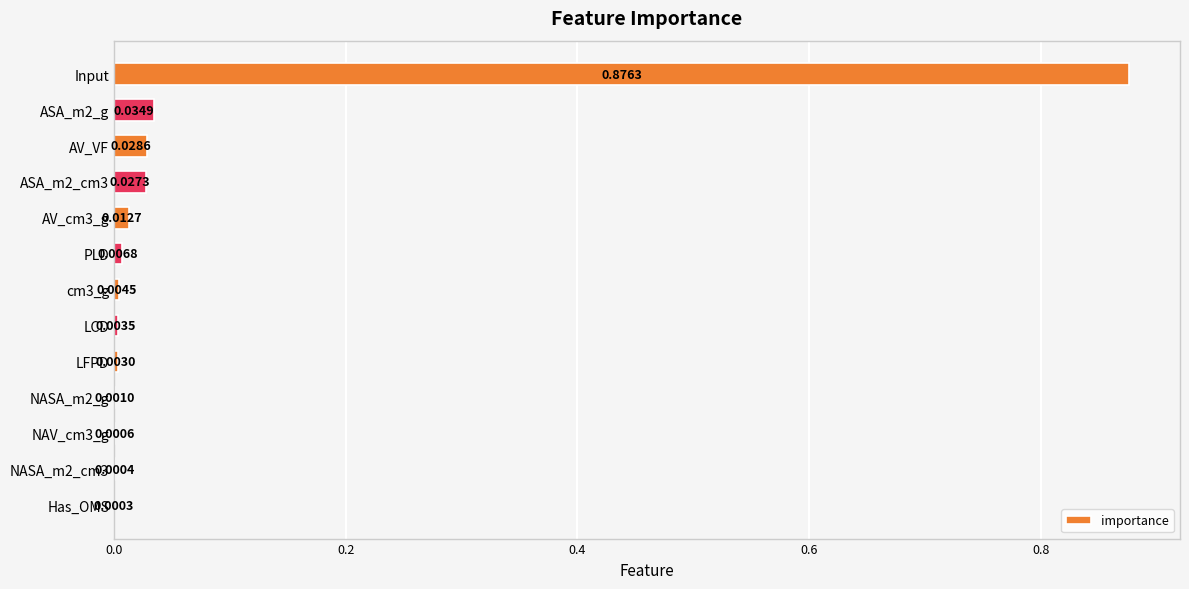

At which label is the value closest to 0?

Has_OMS